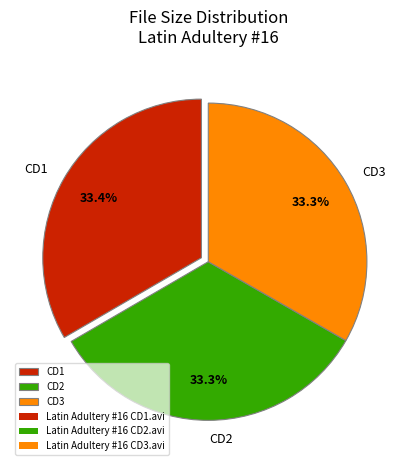

Is there any slice that represents more than half of the pie?

No